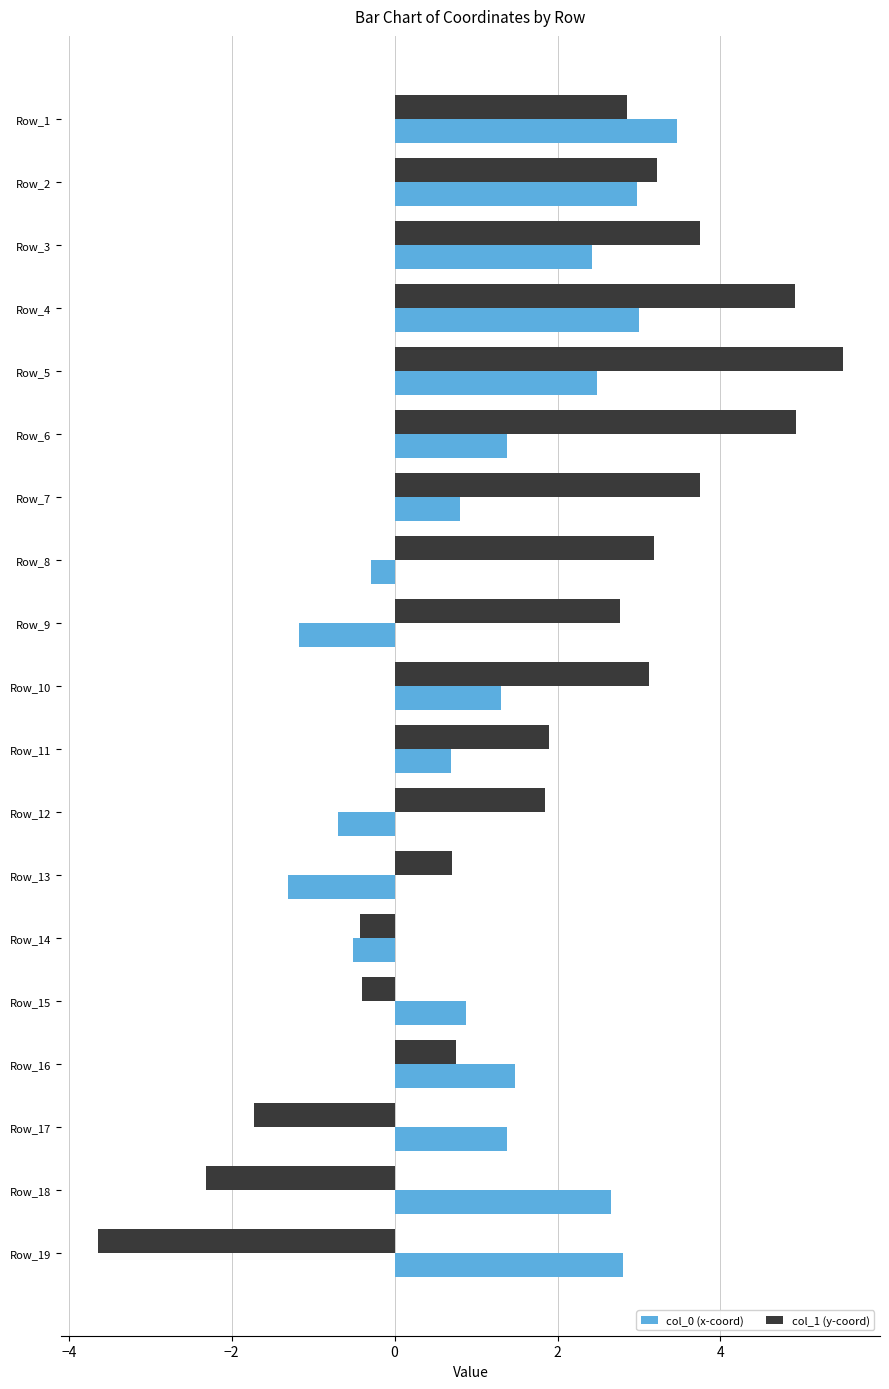

The value of col_0 (x-coord) at Row_14 is -0.5. True or false?

True